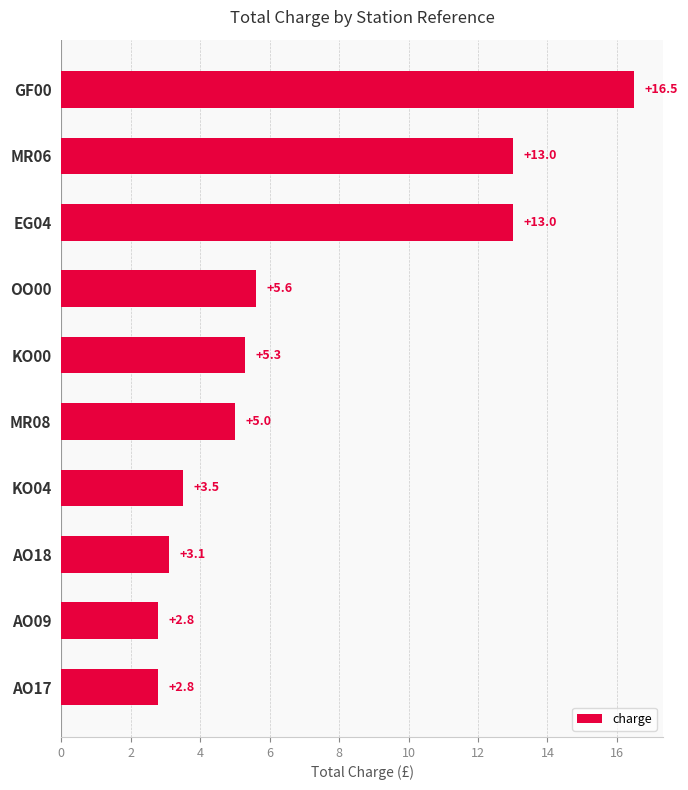

What is the greatest value displayed?

16.5